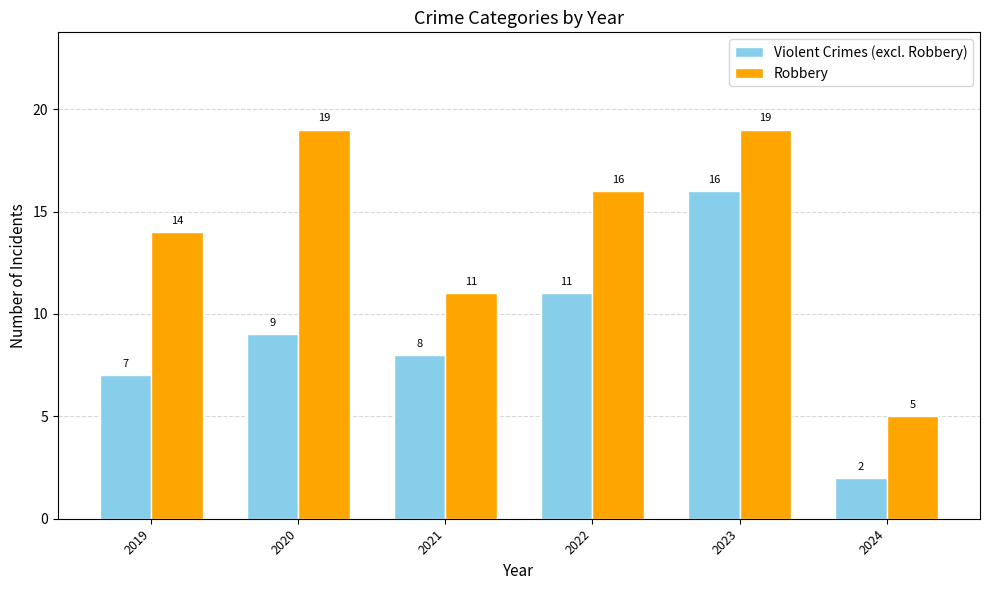

The Violent Crimes (excl. Robbery) series shows 15 at 2020. True or false?

False